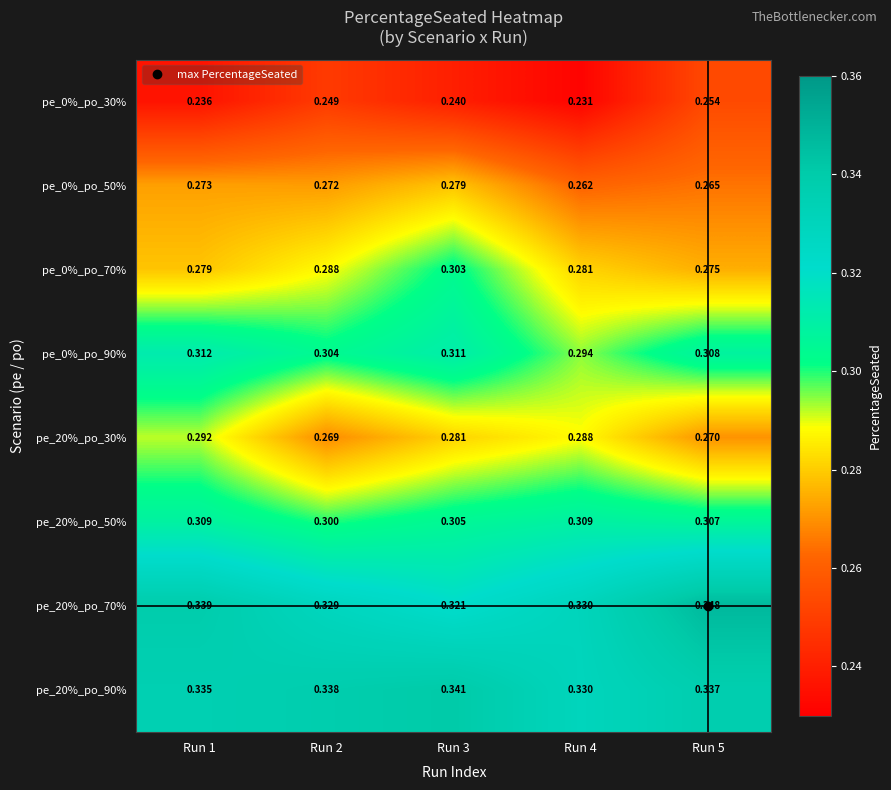

Rank the series at Run 1 from lowest to highest value.

pe_0%_po_30%, pe_0%_po_50%, pe_0%_po_70%, pe_20%_po_30%, pe_20%_po_50%, pe_0%_po_90%, pe_20%_po_90%, pe_20%_po_70%